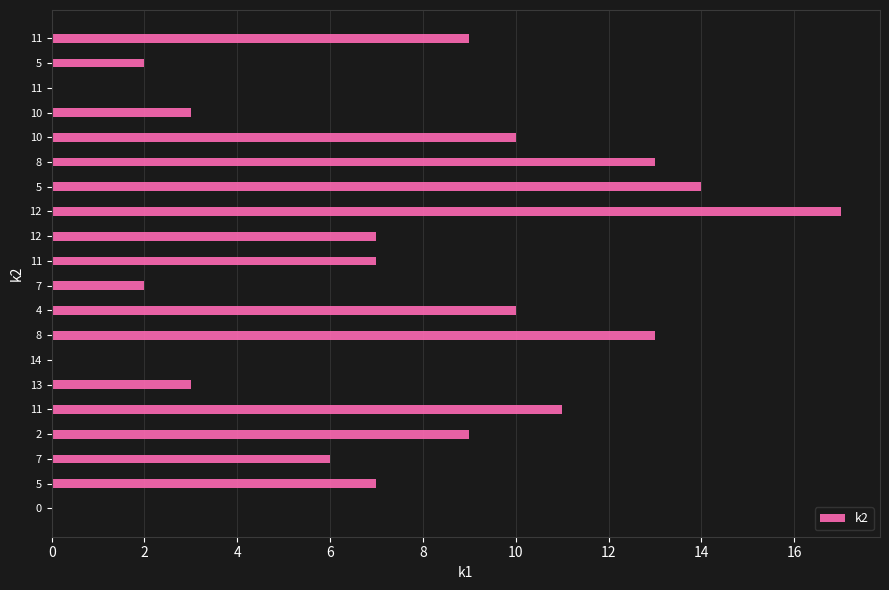

Does the chart contain stacked bars?

No